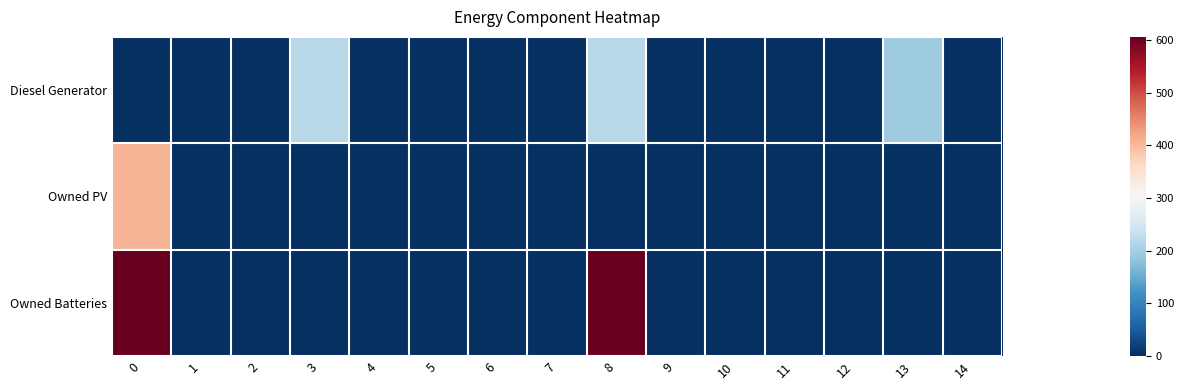

Which has a higher value, 4 or 12?

4